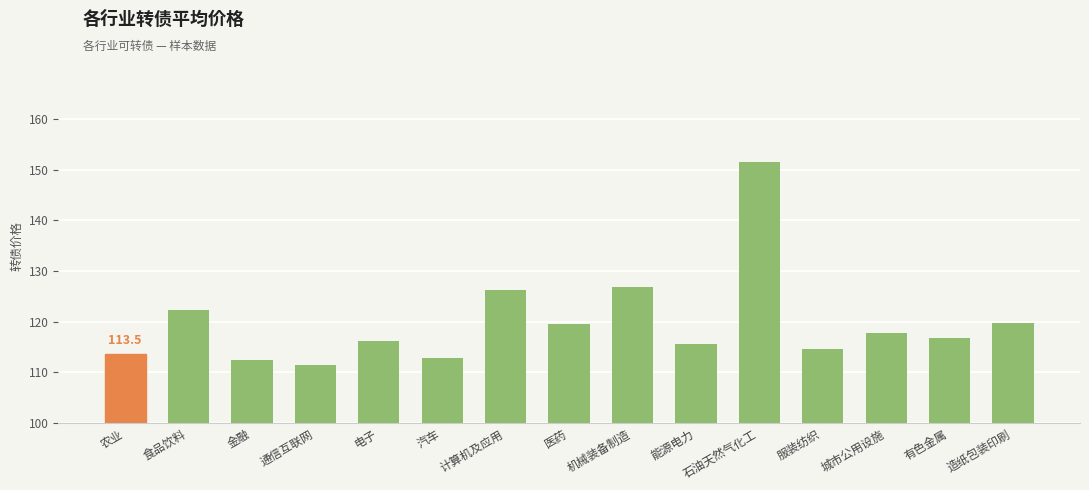

What is the approximate value at 通信互联网?

111.4